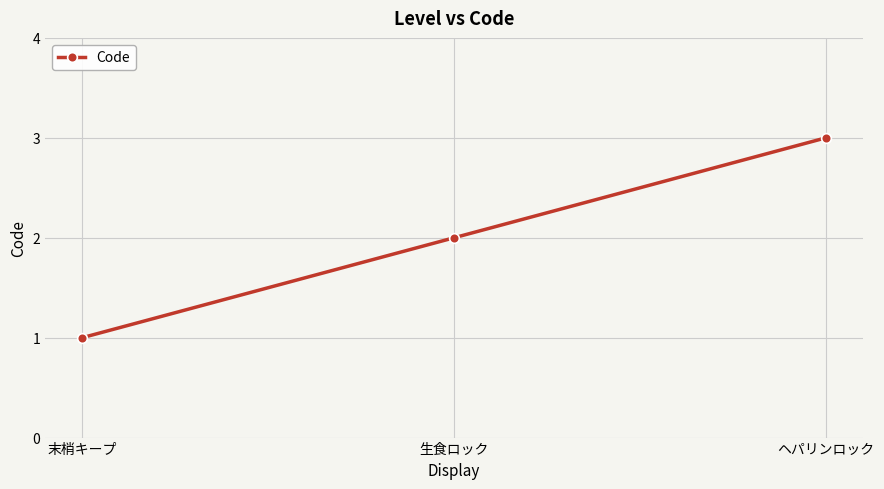

What is the label of the 1st point from the left?

末梢キープ